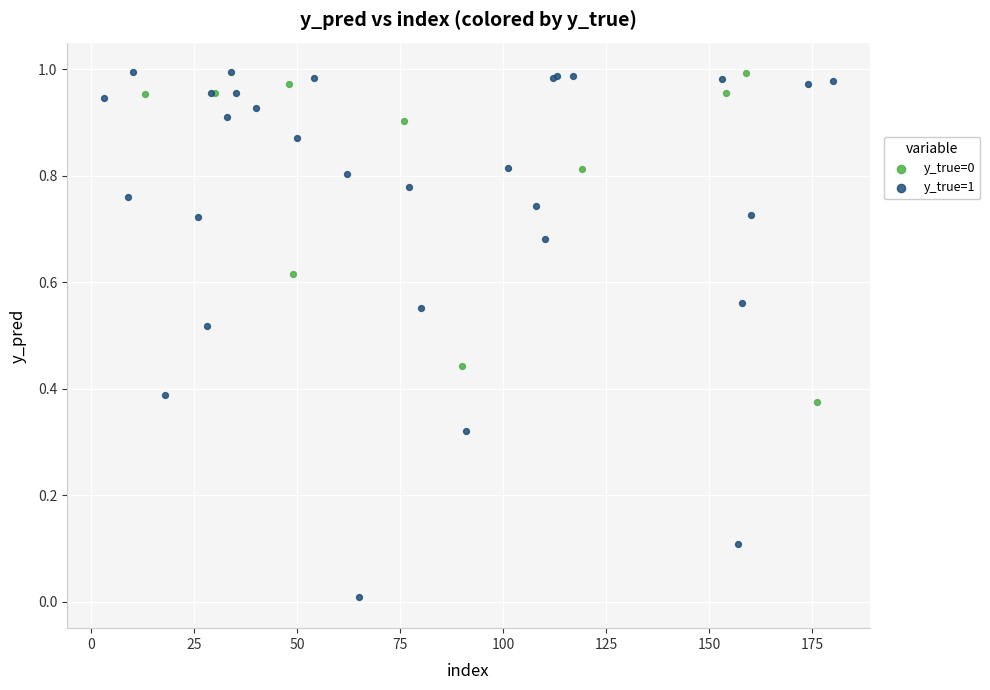

Which series has the largest Y range (max minus min)?

y_true=1